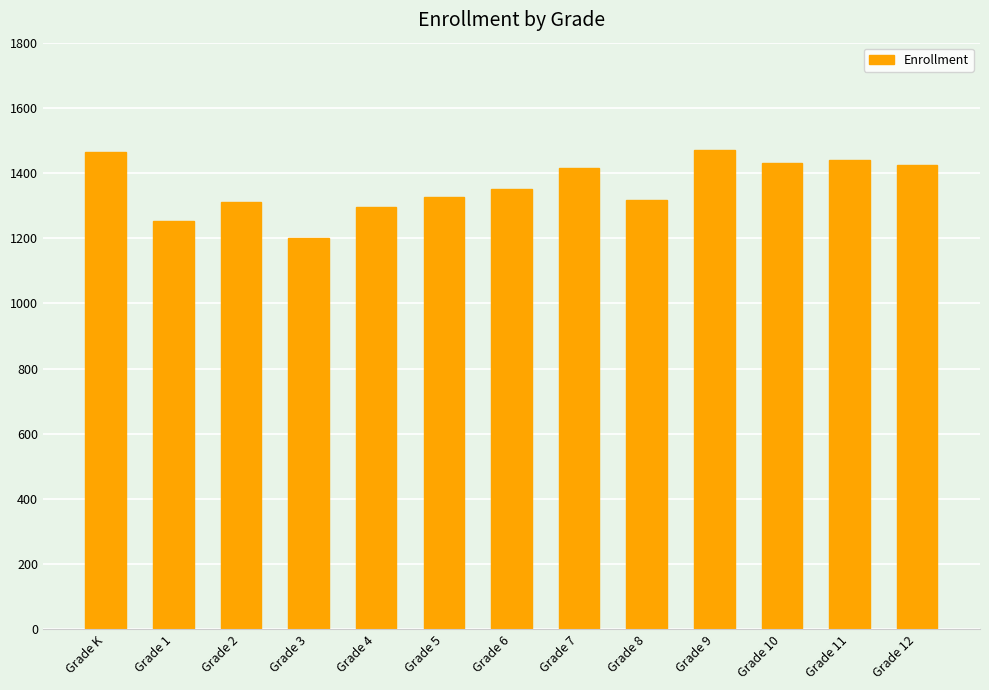

What is the difference between the maximum and minimum values?

270